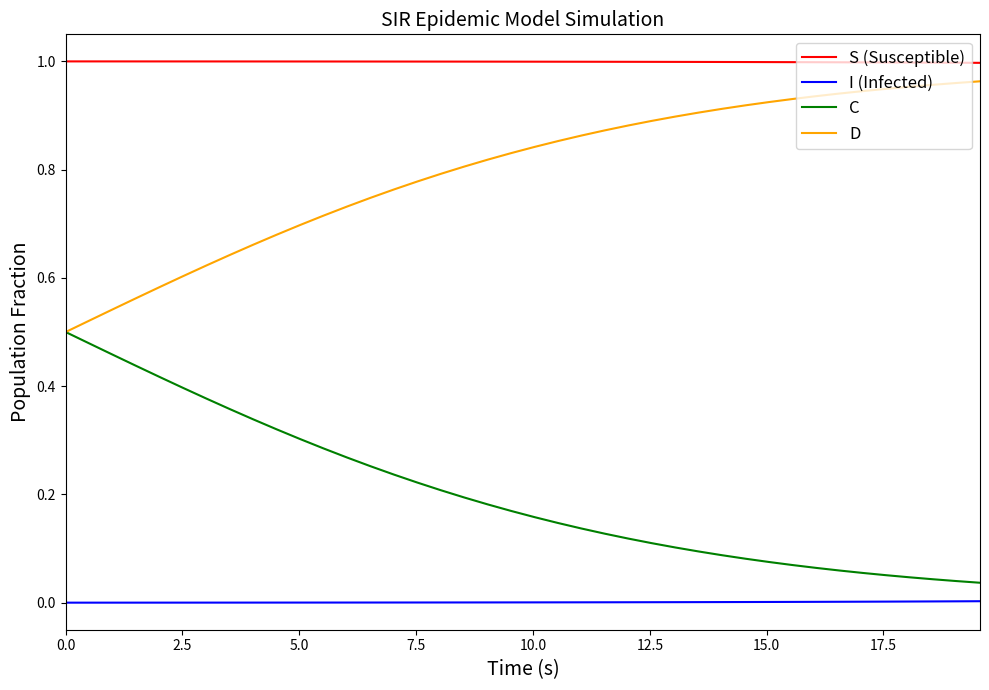

Which series has the largest total across all categories?

S (Susceptible)